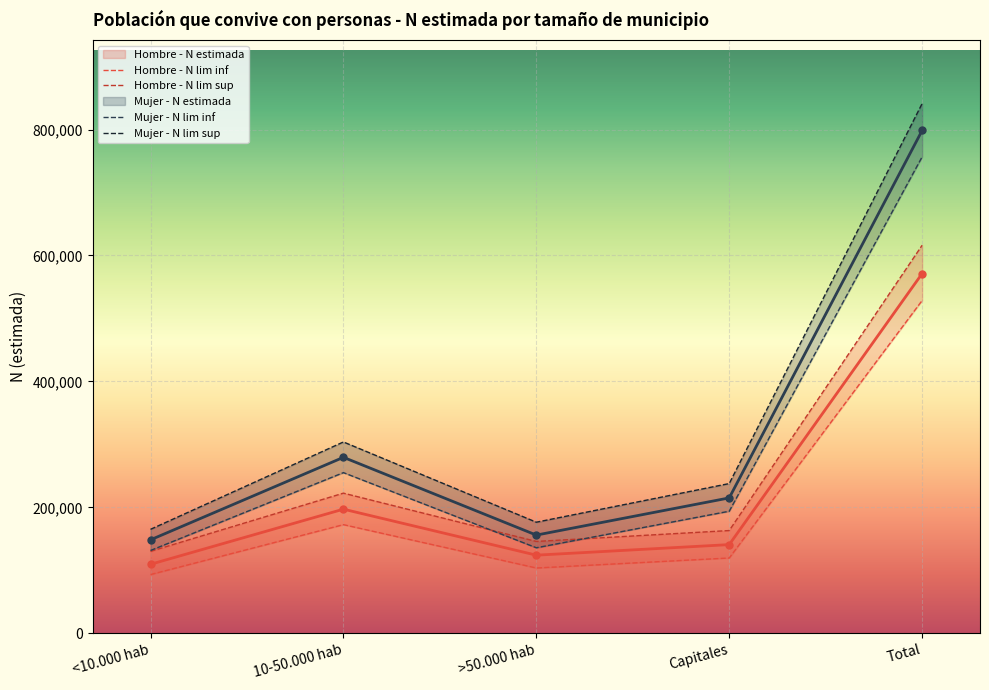

What is the spread (max minus min) of values at Total?

312792